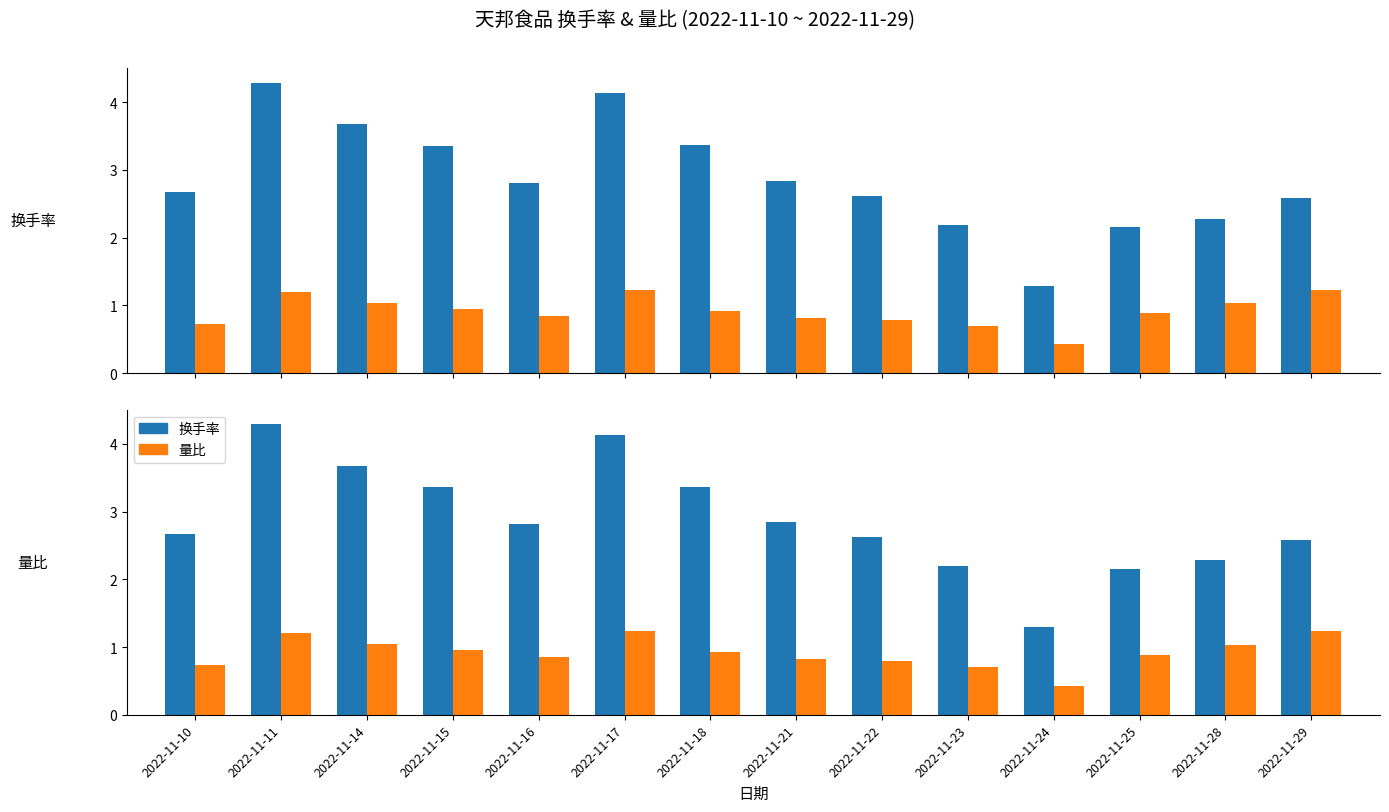

Does the chart contain any negative values?

No